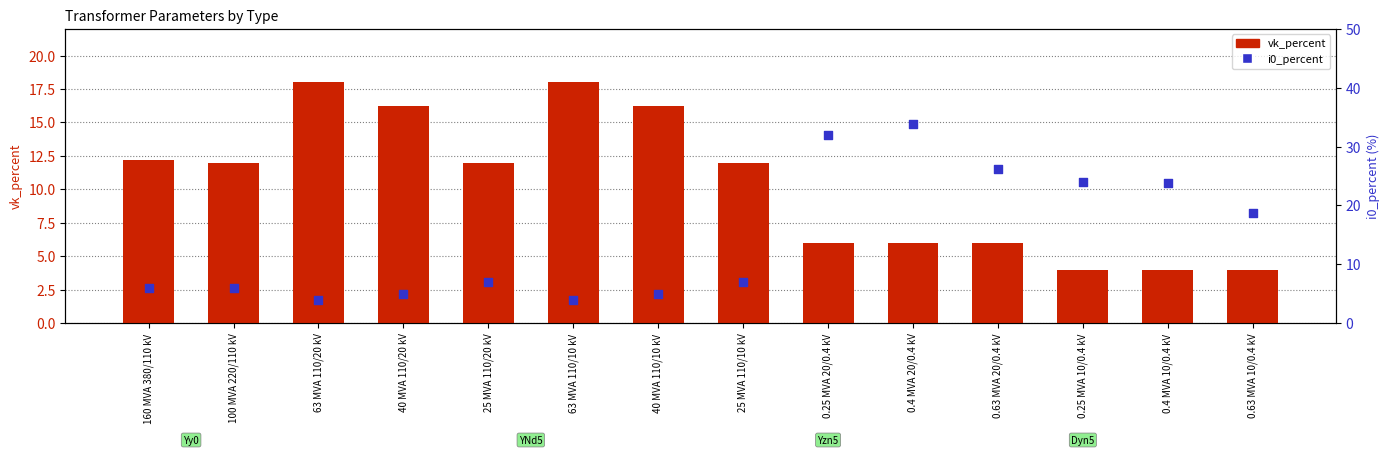

Which series contains the lowest Y value?

vk_percent